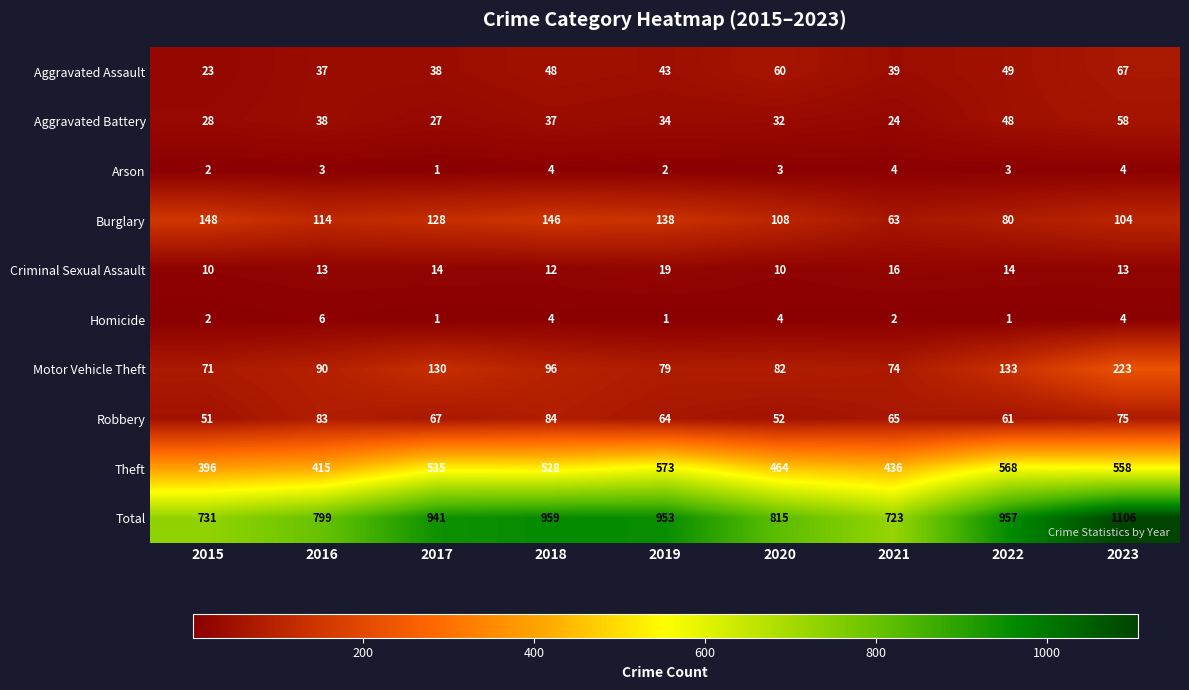

How many categories are shown in the chart?

9